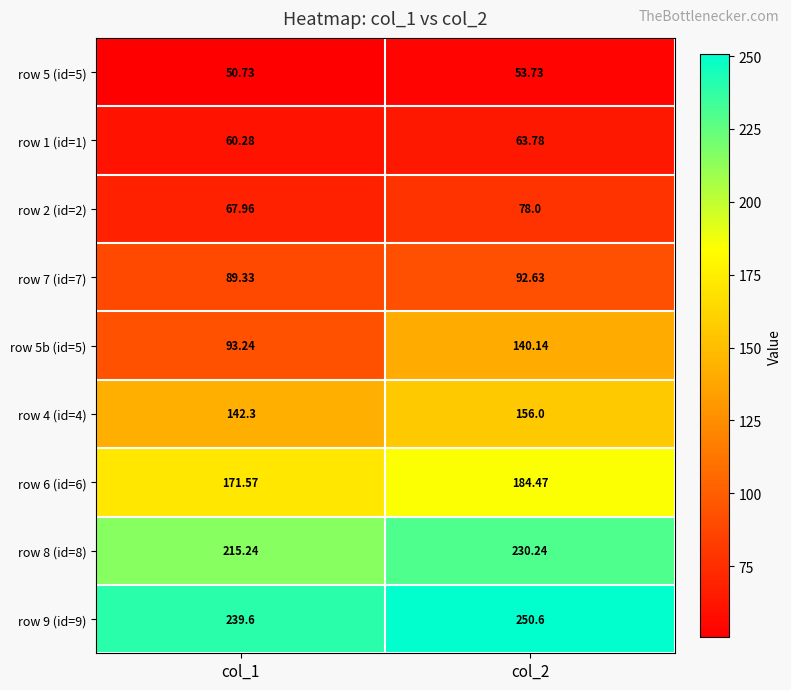

Is the value of row 9 (id=9) at col_2 greater than the value of row 7 (id=7) at col_2?

Yes